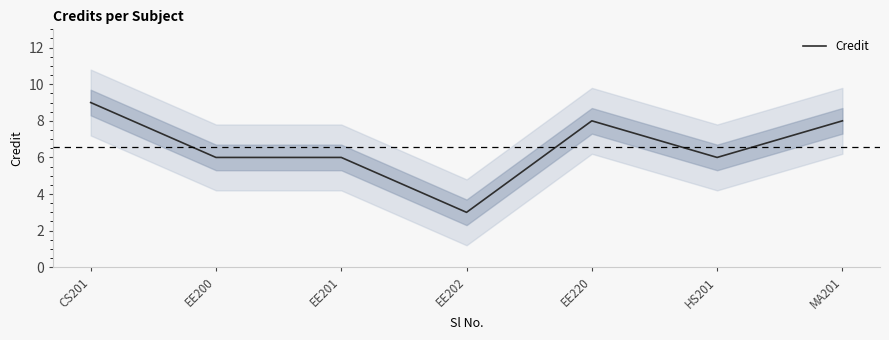

What value does the data have at HS201?

6